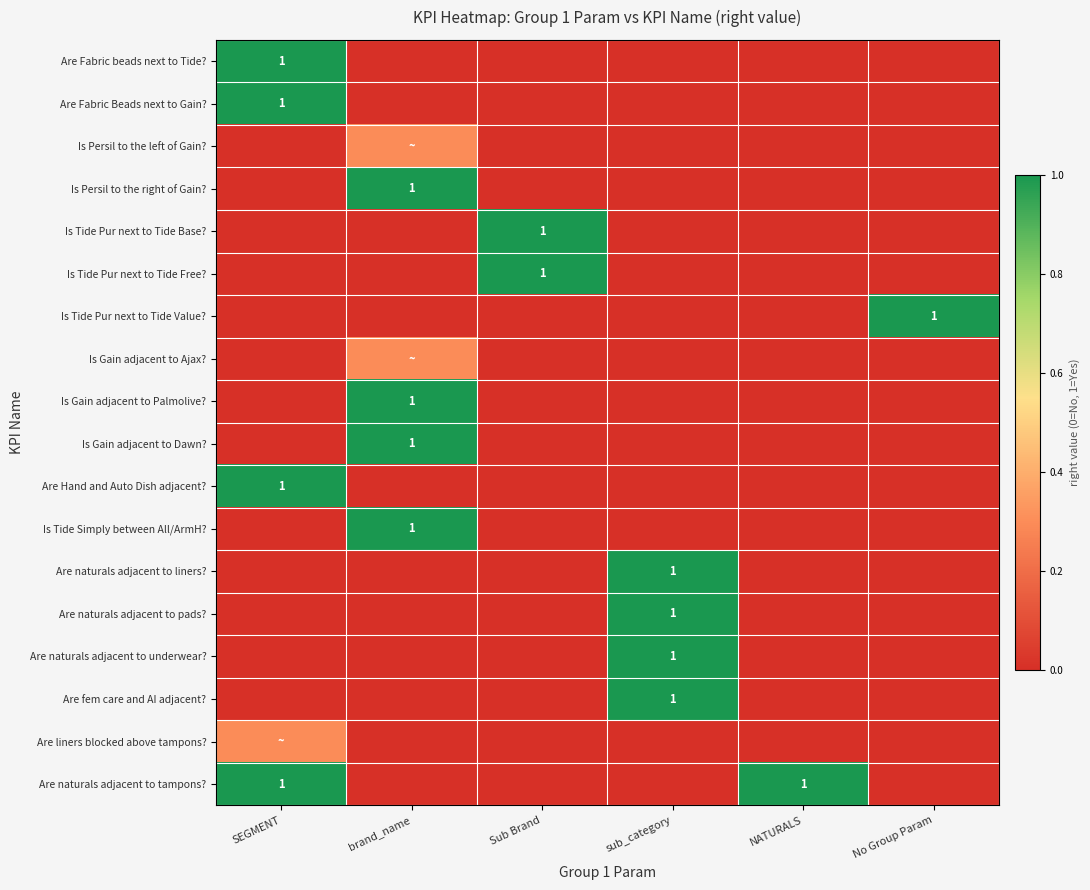

True or false: Are naturals adjacent to underwear? has a value of 1.0 at sub_category.

True